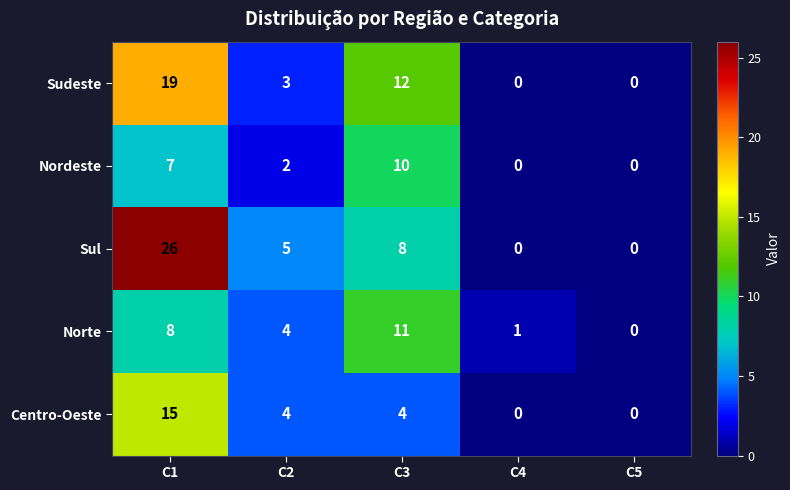

The value of Sul at C4 is -12. True or false?

False